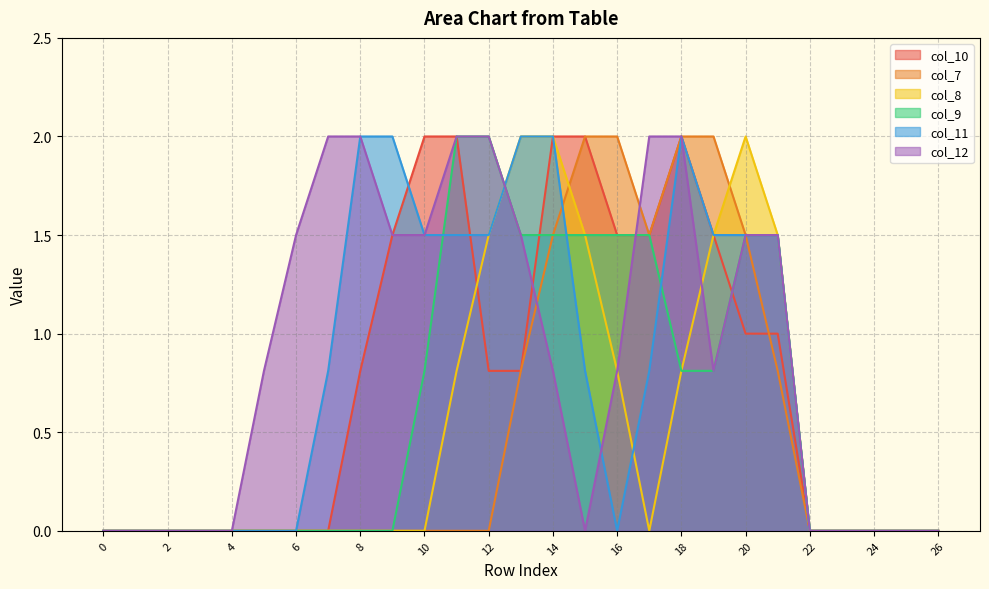

How many lines are shown in the chart?

6